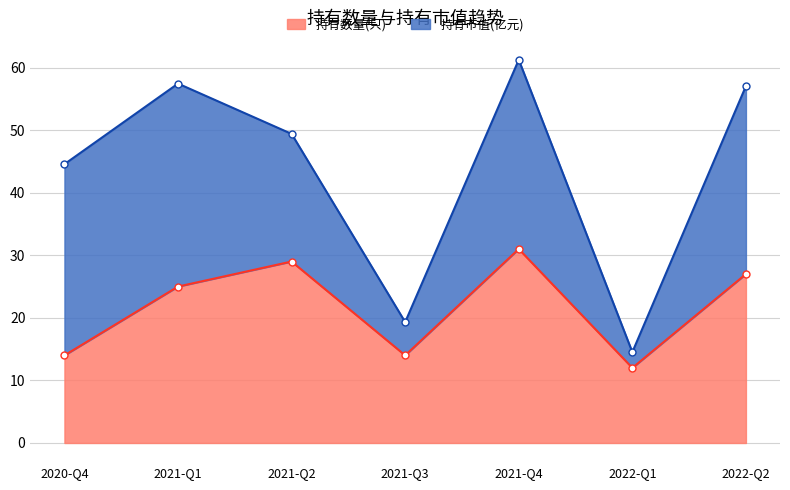

What is the ratio of the value at 2022-Q2 to the value at 2021-Q4?

0.9